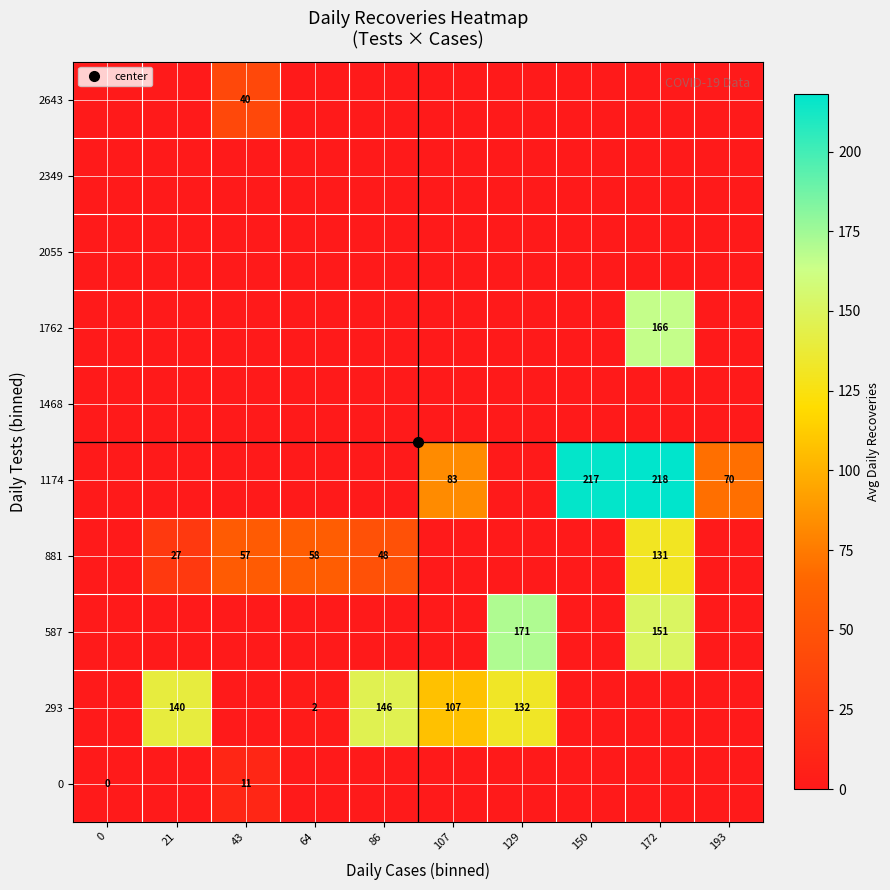

The 1762 series shows 102.1 at 172. True or false?

False